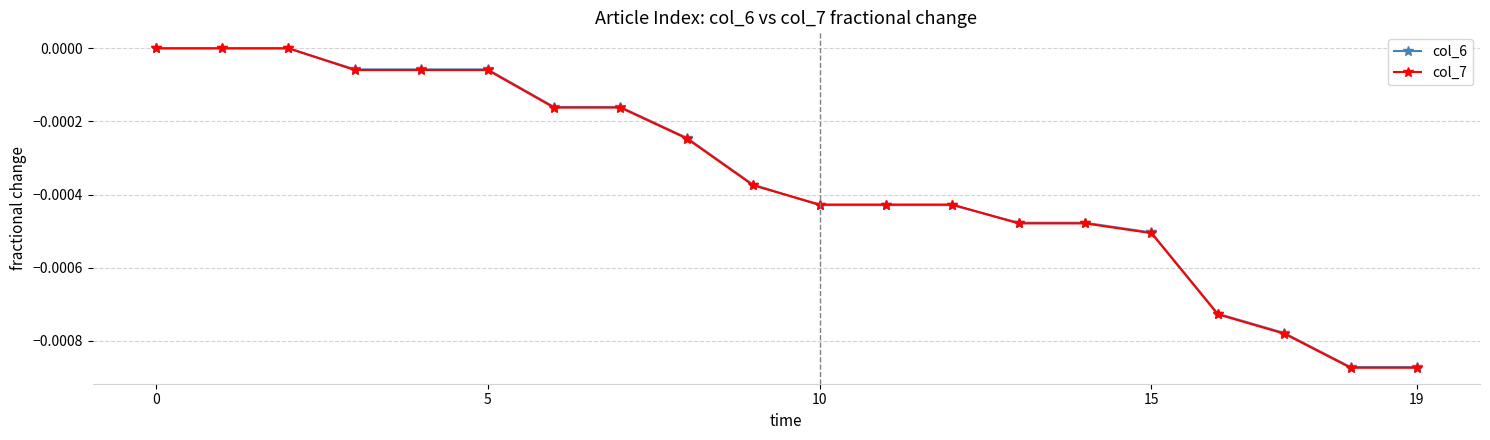

Which series has the widest spread of values?

col_7